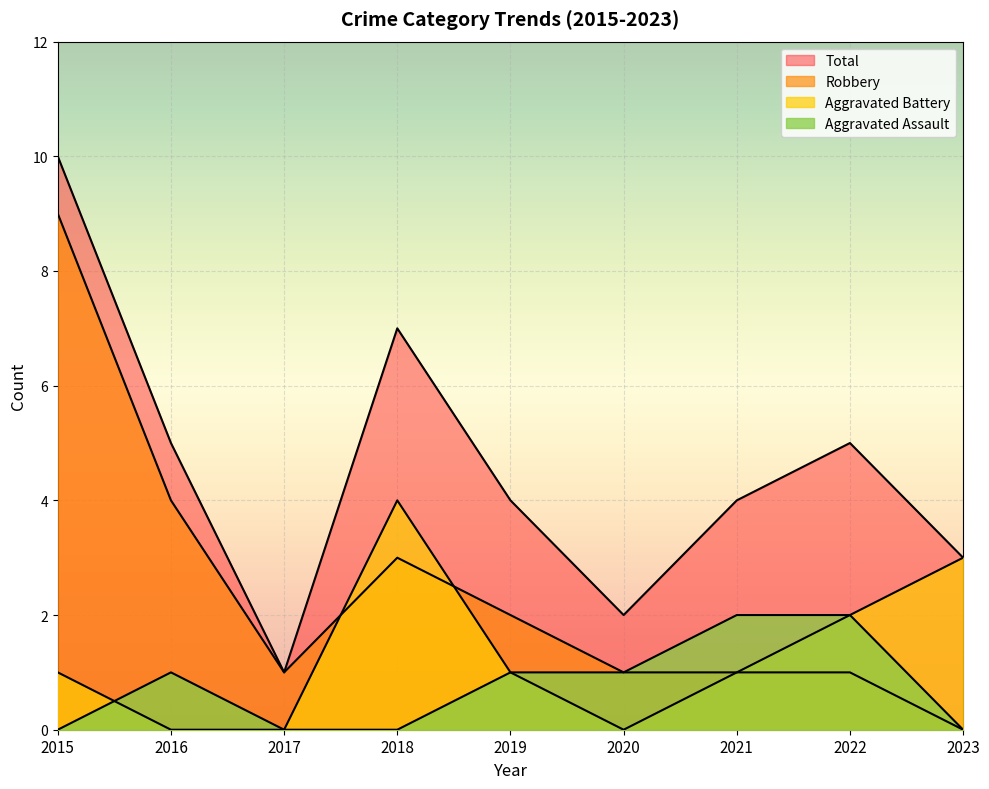

Reading left to right, list all the values displayed in this chart.

Aggravated Assault: 2015=0	2016=1	2017=0	2018=0	2019=1	2020=1	2021=2	2022=2	2023=0
Aggravated Battery: 2015=1	2016=0	2017=0	2018=4	2019=1	2020=0	2021=1	2022=2	2023=3
Robbery: 2015=9	2016=4	2017=1	2018=3	2019=2	2020=1	2021=1	2022=1	2023=0
Total: 2015=10	2016=5	2017=1	2018=7	2019=4	2020=2	2021=4	2022=5	2023=3